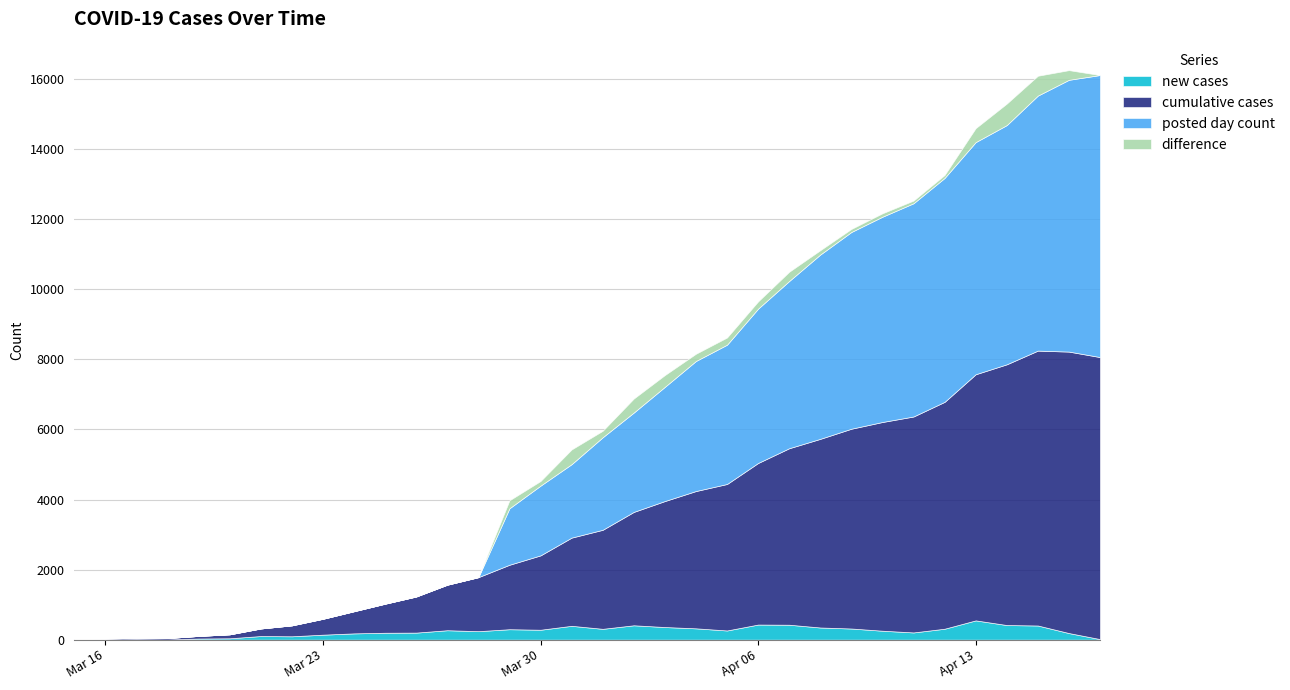

At 2020-03-23, list the series in order from smallest to largest.

posted day count, difference, new cases, cumulative cases